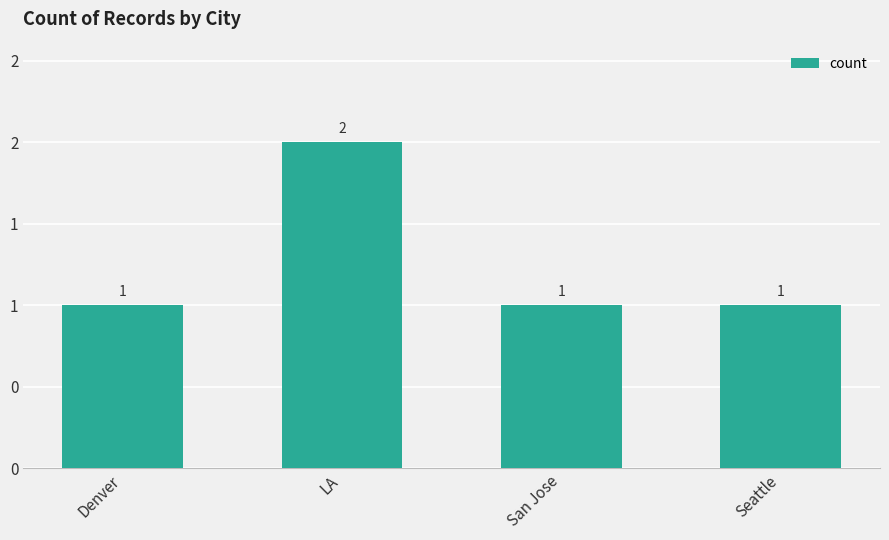

Are the bars horizontal?

No